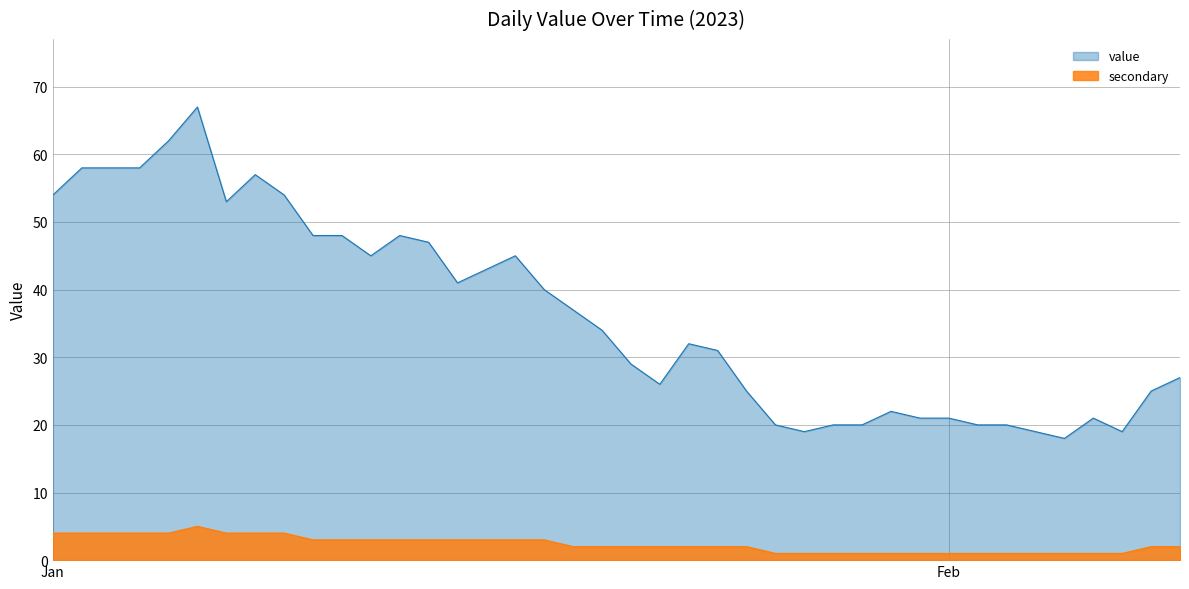

Which series has the widest spread of values?

value